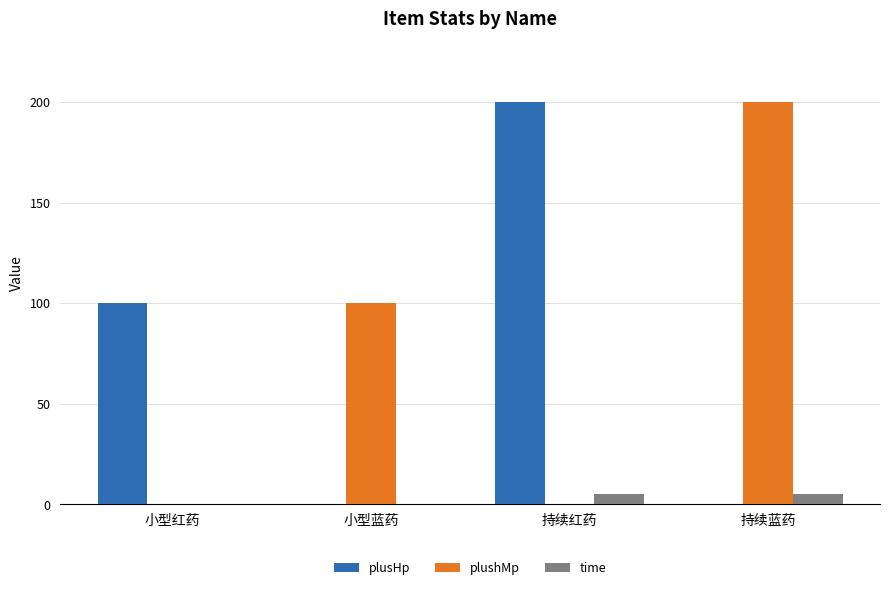

The value of plushMp at 小型蓝药 is 100. True or false?

True